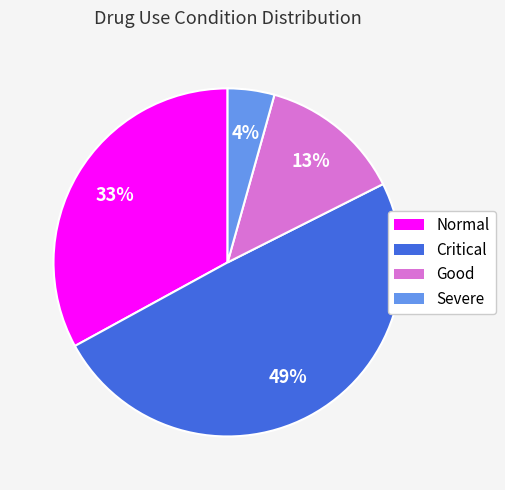

Rank the categories by value from highest to lowest.

Critical, Normal, Good, Severe